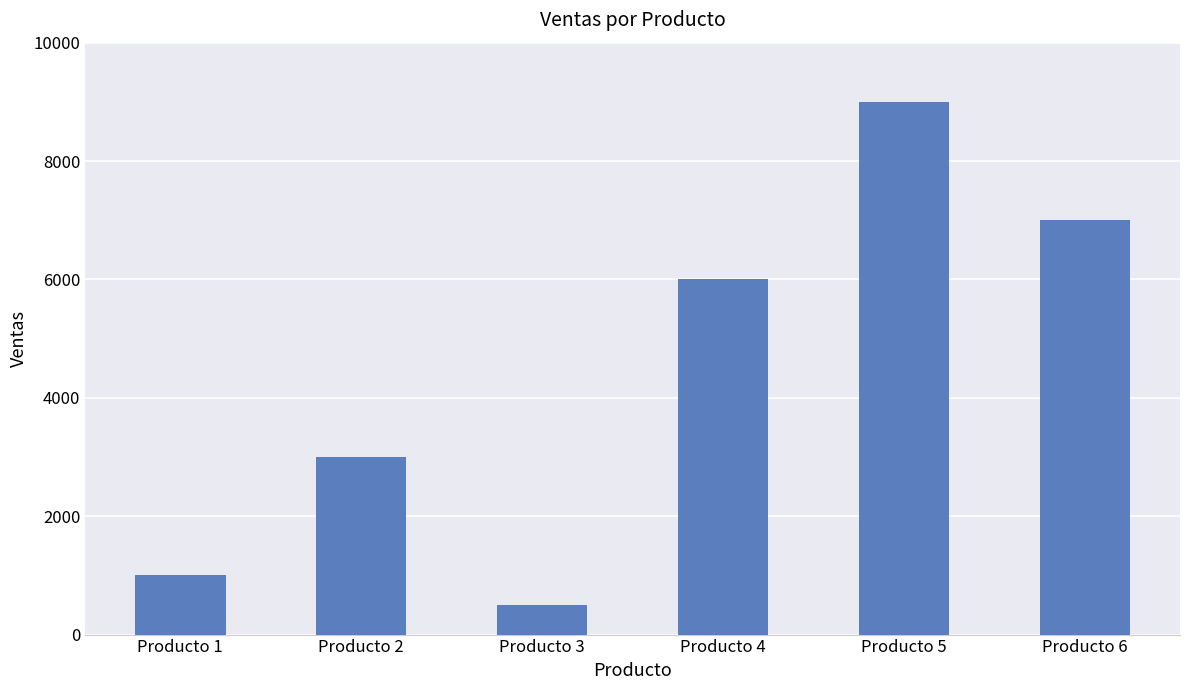

Read the value at Producto 1, to the nearest 10.

1000